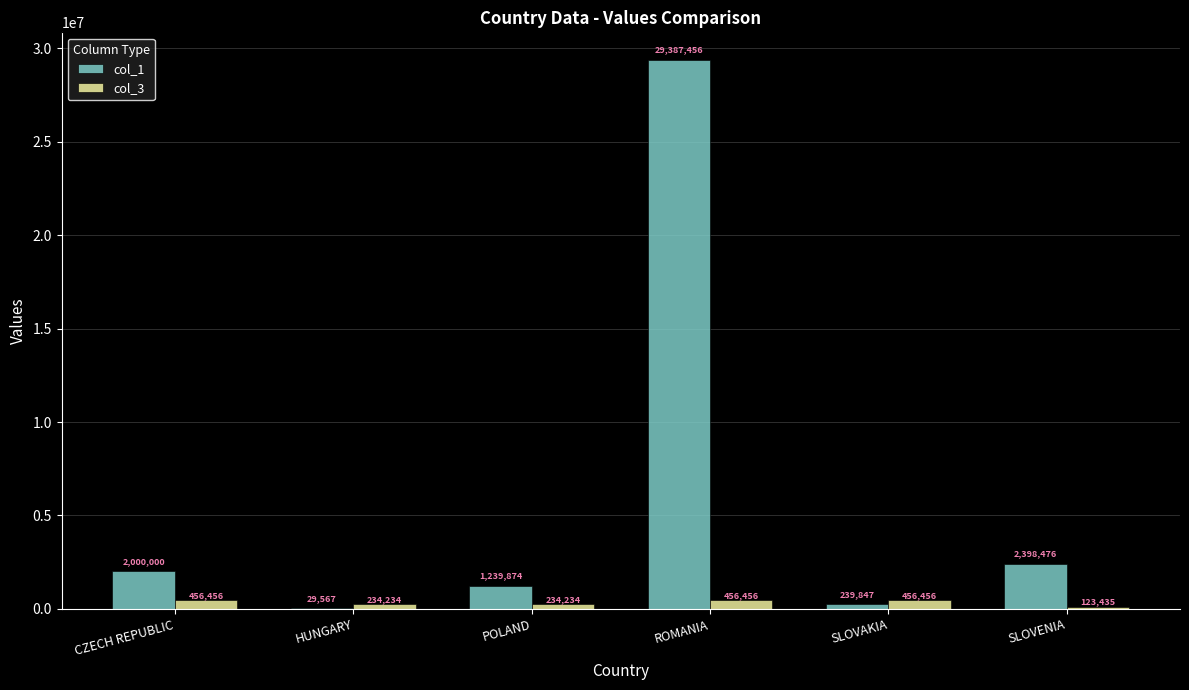

How many groups of bars are there?

6